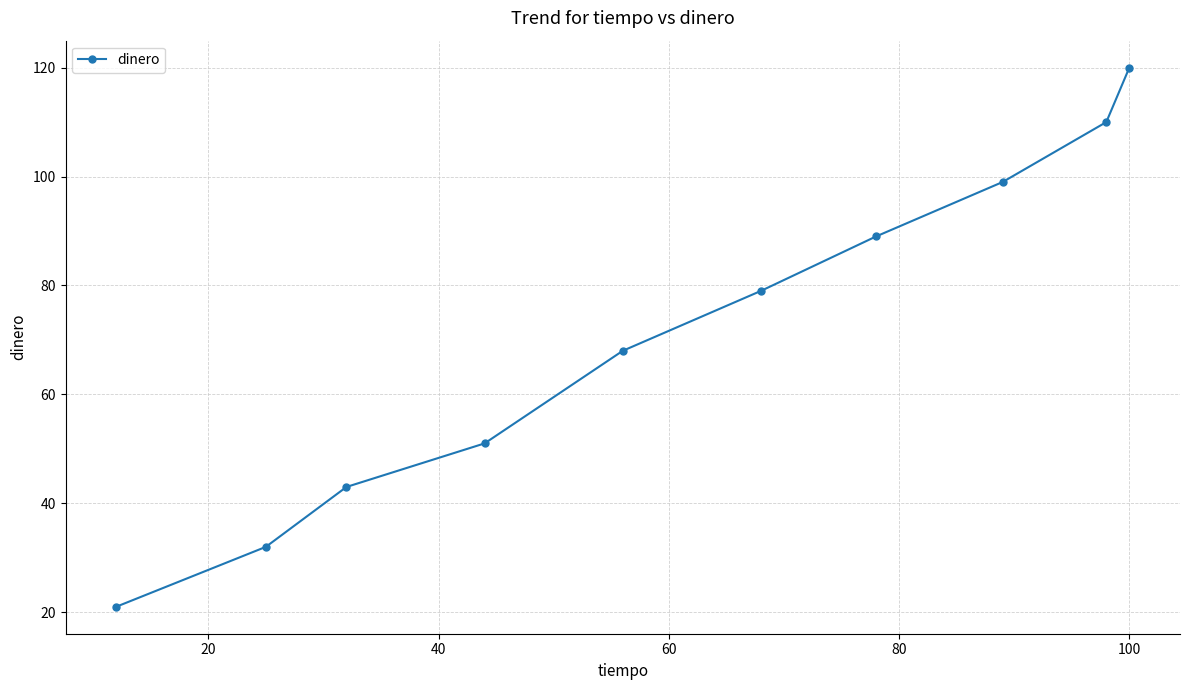

What is the minimum value shown in the chart?

21